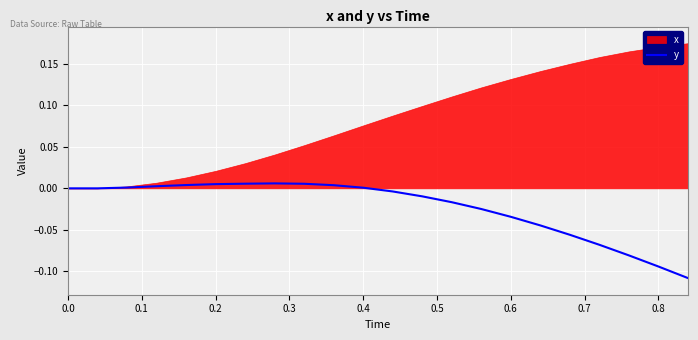

How many values are below 0?

11